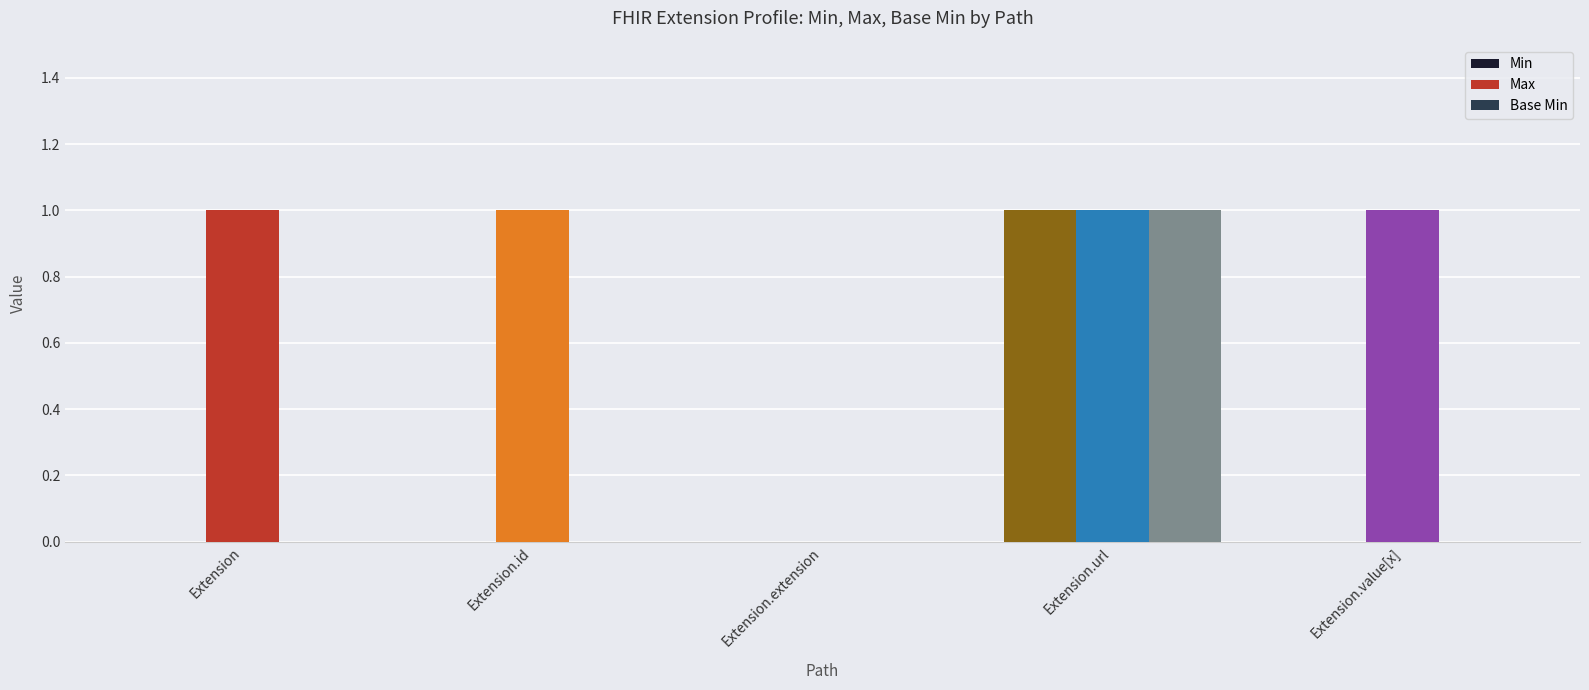

Which has a higher value, Extension.extension or Extension.value[x]?

Extension.extension